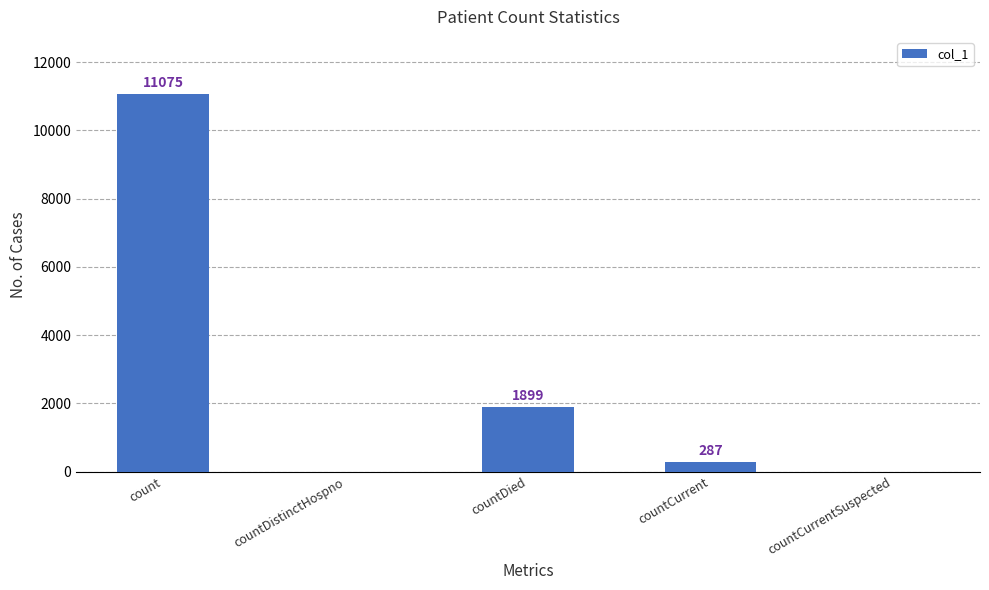

The chart shows a value of 0 at countCurrentSuspected. True or false?

True